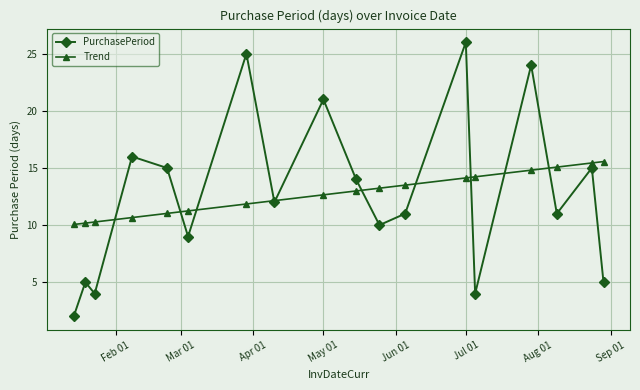

What is the sum of all Trend values?

229.0